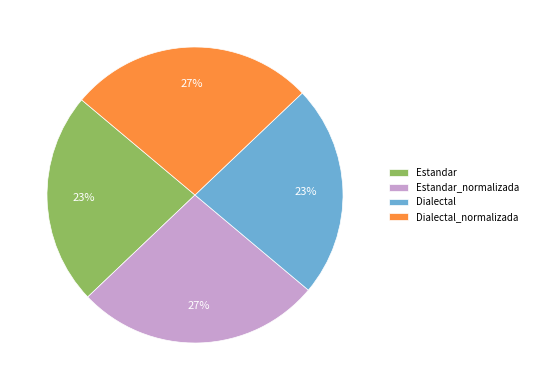

Does any single category account for the majority?

No